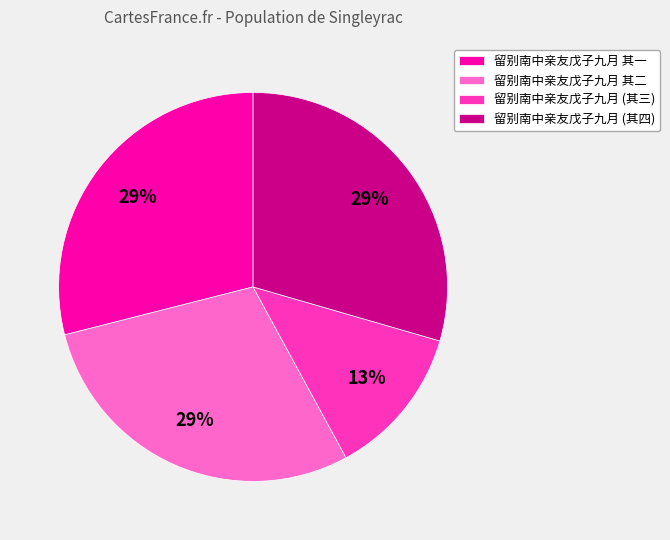

Combined, do 留别南中亲友戊子九月 (其四) and 留别南中亲友戊子九月 其二 account for over 50%?

Yes